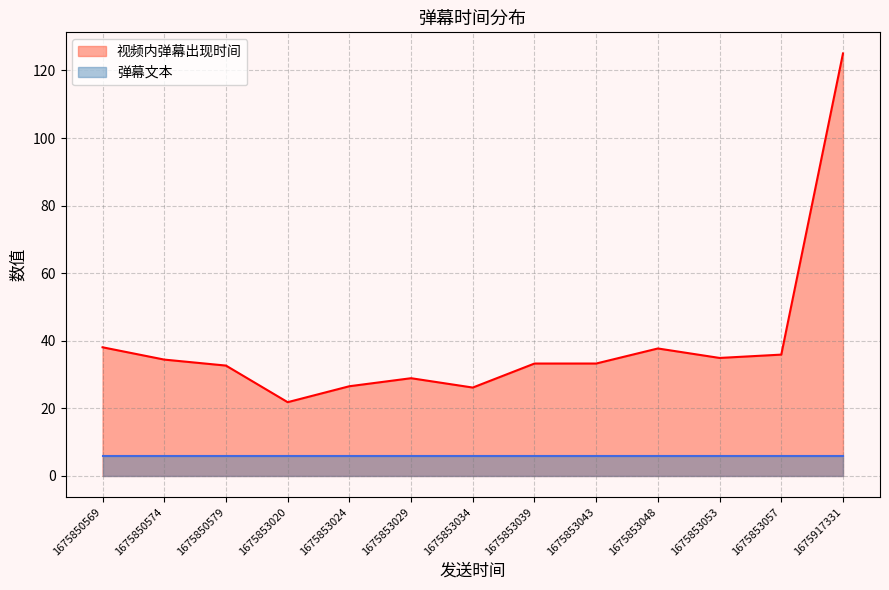

At which category is the sum across all series the highest?

1675917331